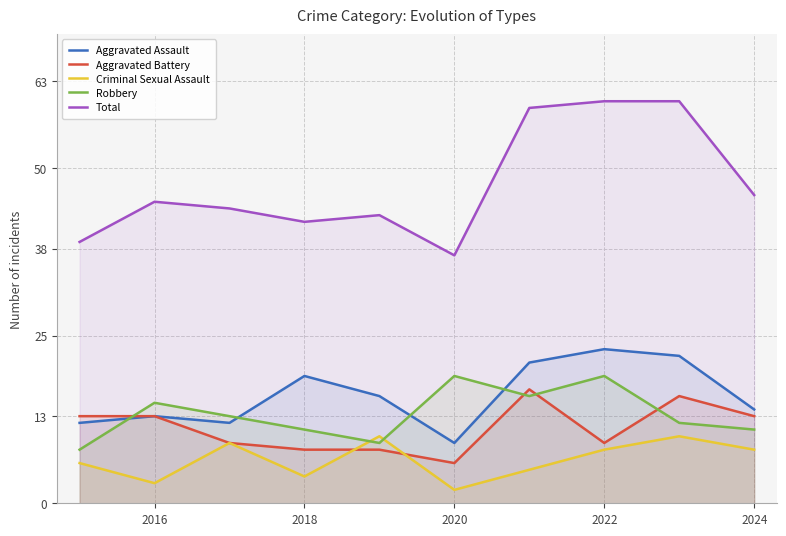

How many lines are shown in the chart?

5